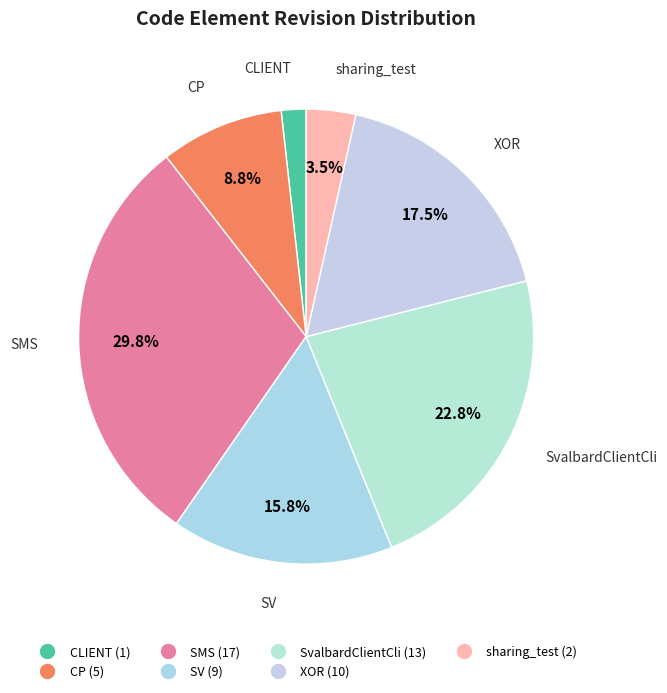

Which category has the smallest portion of the pie?

CLIENT